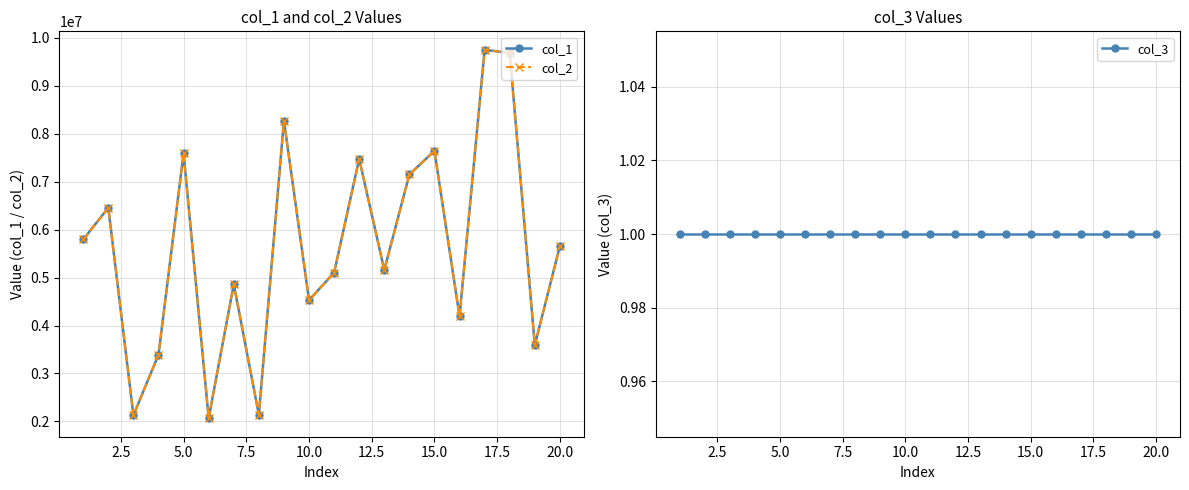

Which series has the largest total across all categories?

col_1